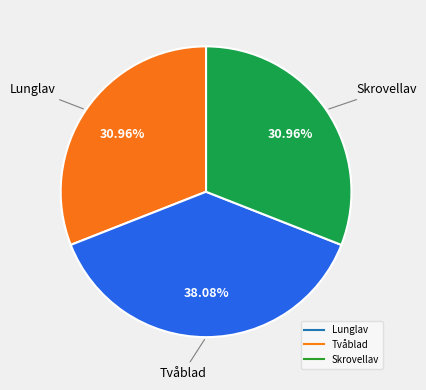

Count the number of slices in the pie.

3